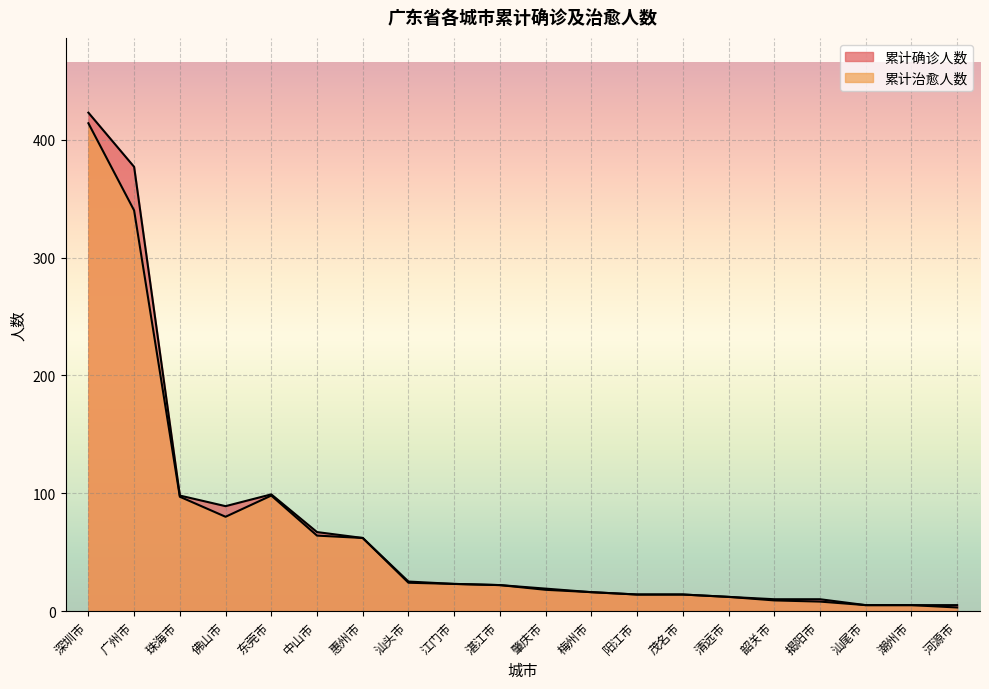

How many interior local peaks does the 累计确诊人数 series have?

1